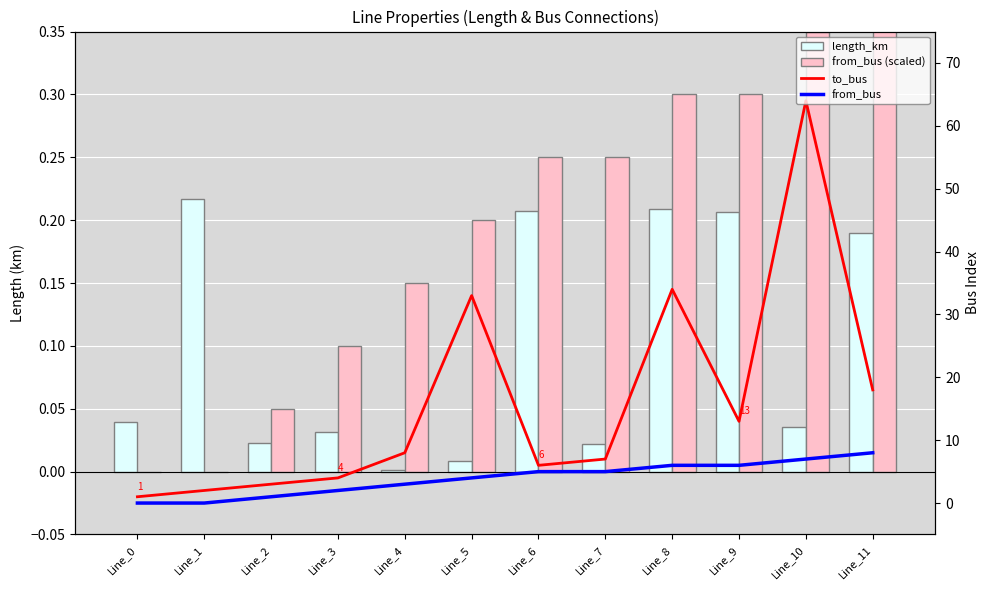

What is the spread (max minus min) of values at Line_4?

8.0